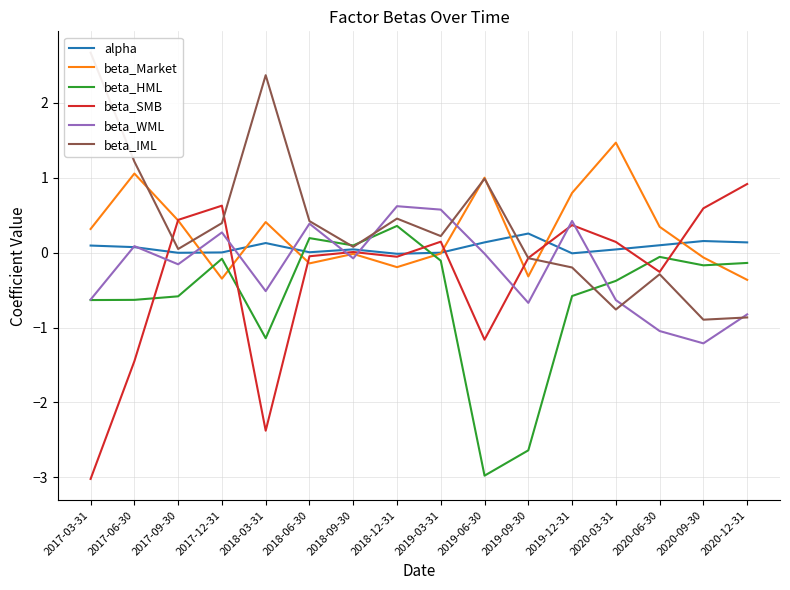

After their last crossing, which series has the higher values: beta_IML or beta_HML?

beta_HML